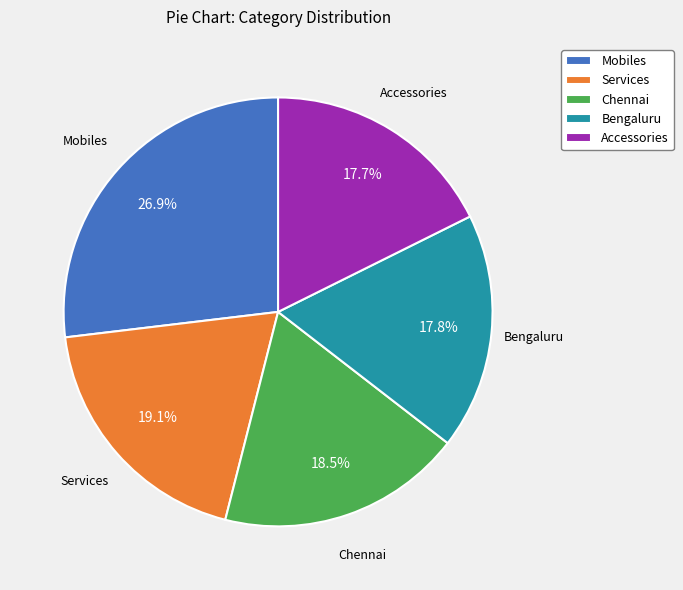

Is Bengaluru the majority of the pie?

No